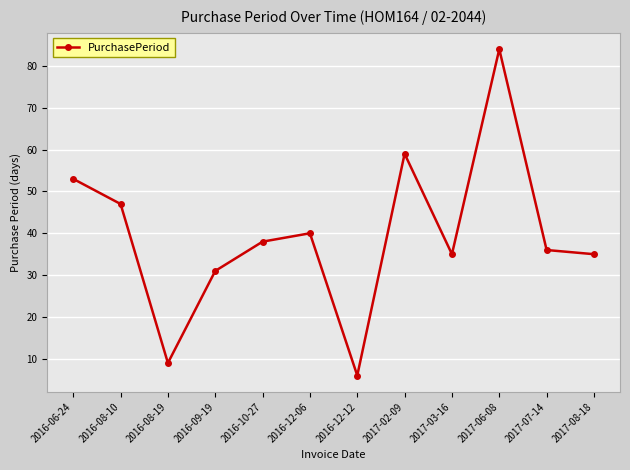

True or false: the data shows 47 at 2016-08-10.

True